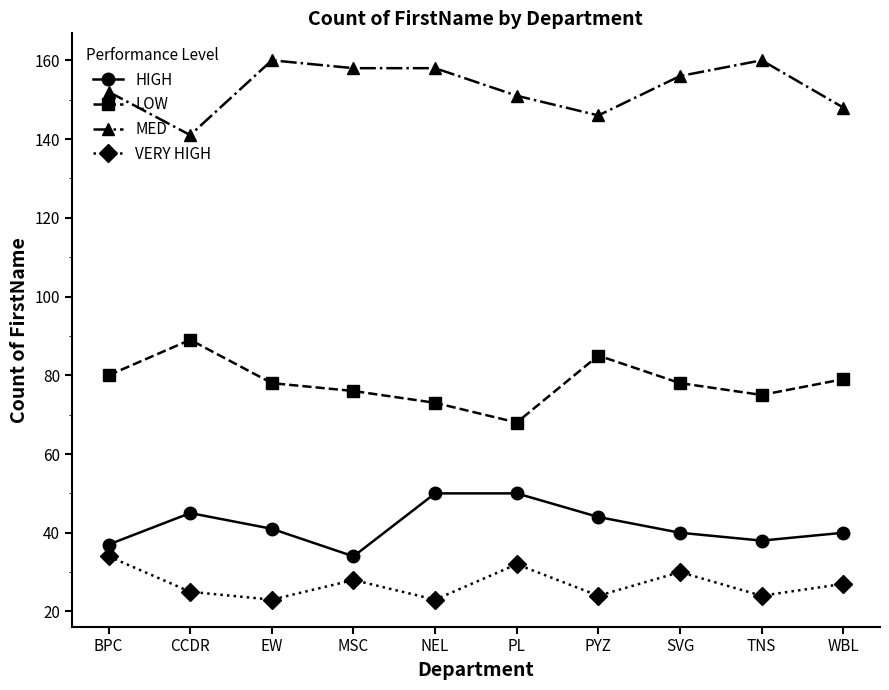

Between EW and NEL, which series saw the biggest shift?

HIGH